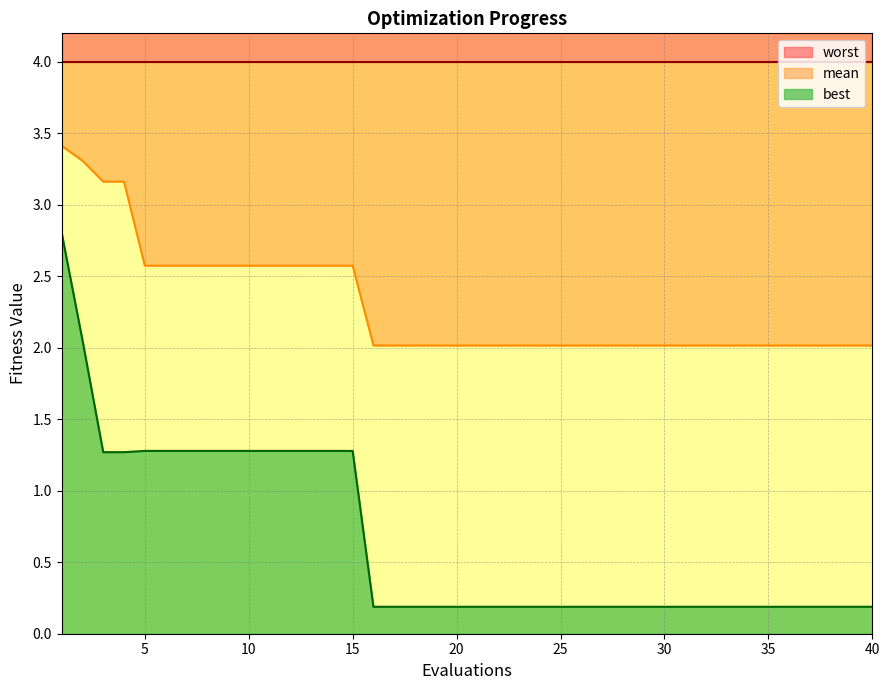

Between 6 and 24, which series saw the biggest shift?

best